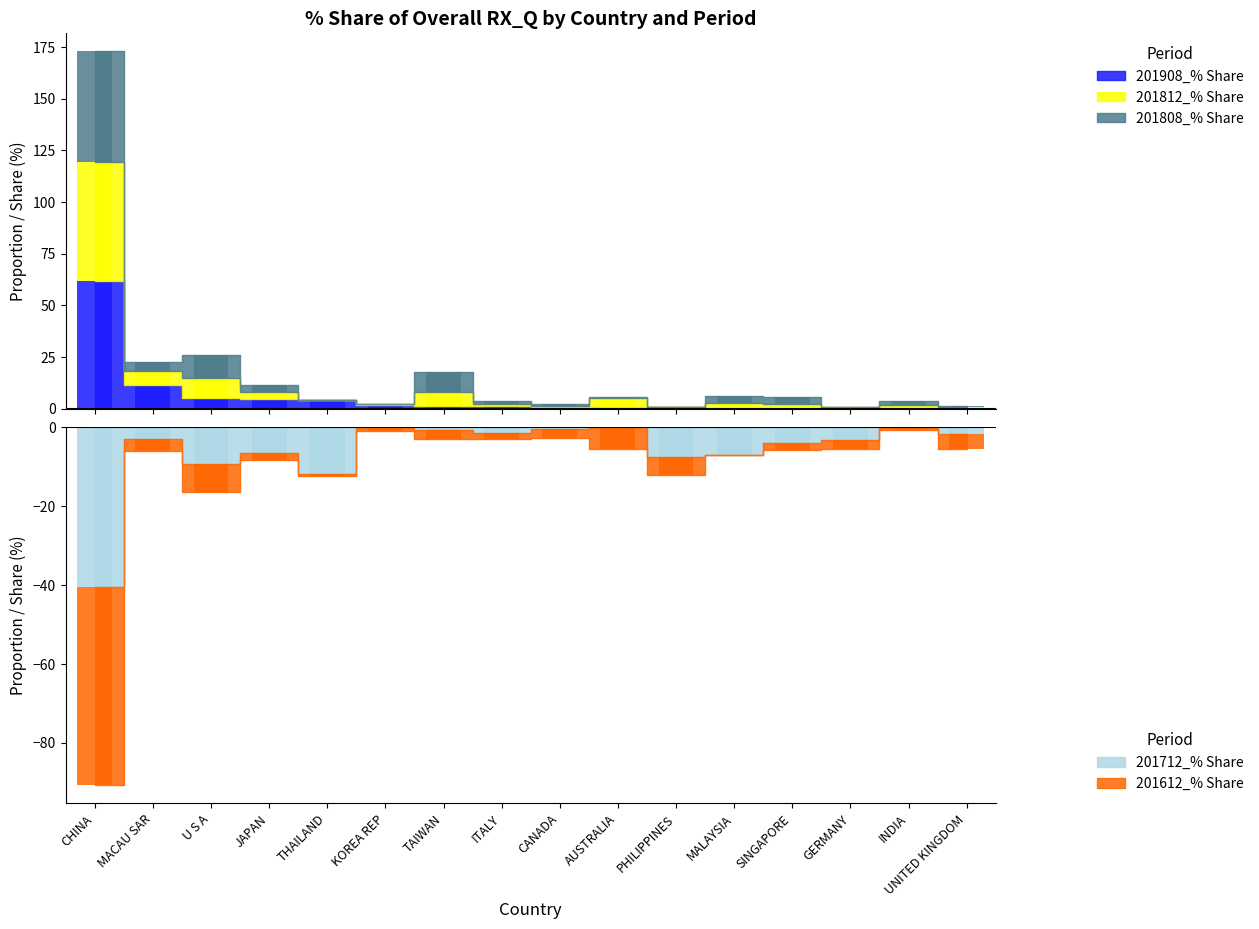

What is the spread (max minus min) of values at TAIWAN?

12.2